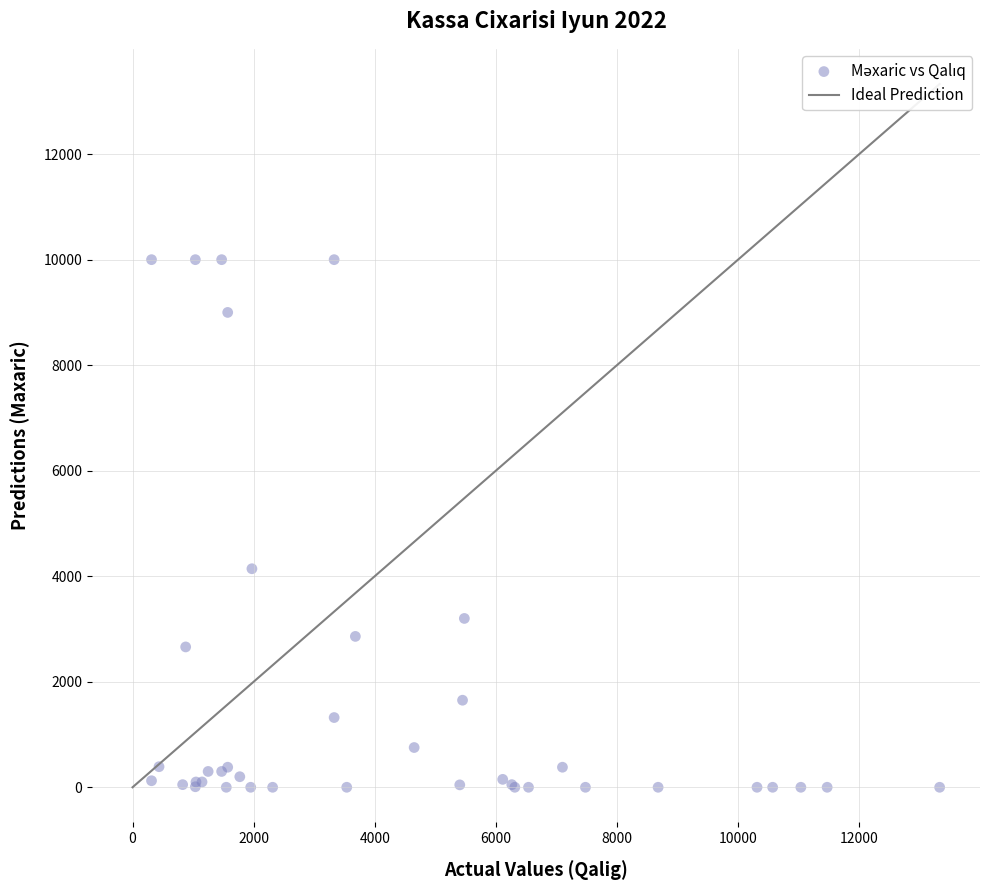

What Y value in the scatter plot is closest to 5000?

4142.0